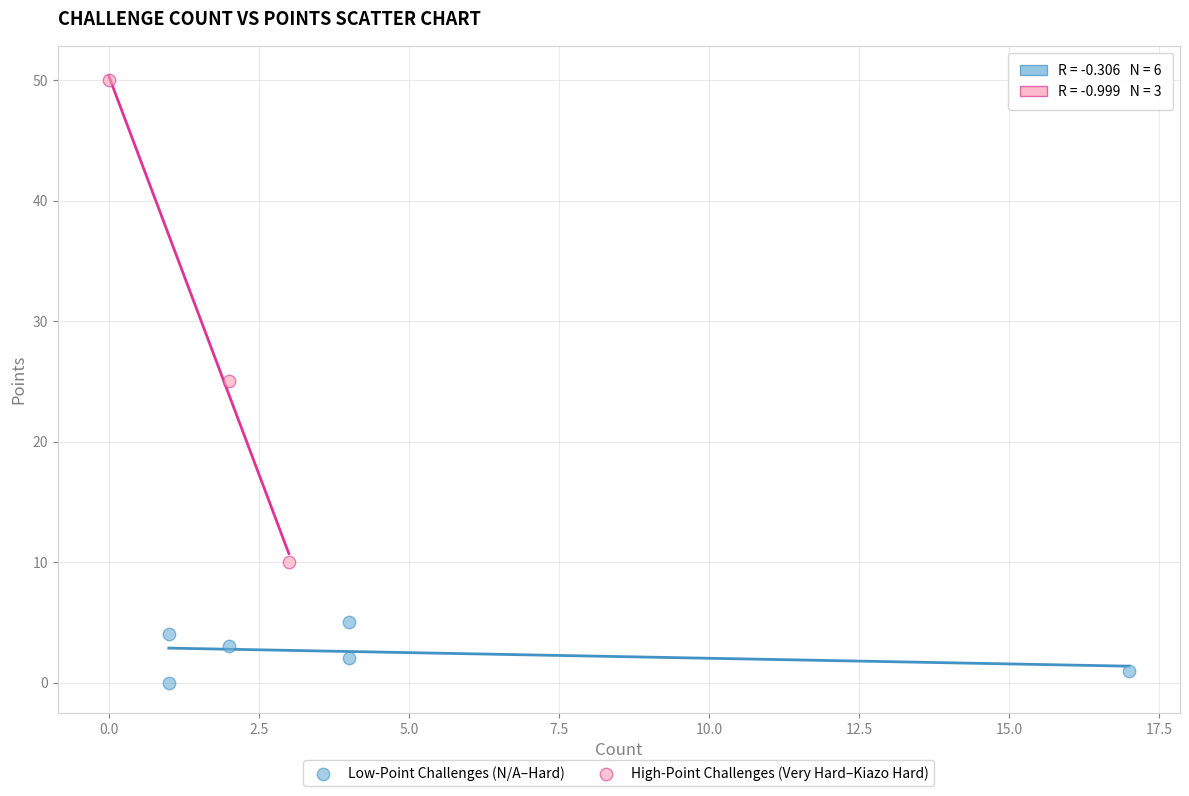

Which series contains the lowest Y value?

Low-Point Challenges (N/A–Hard)